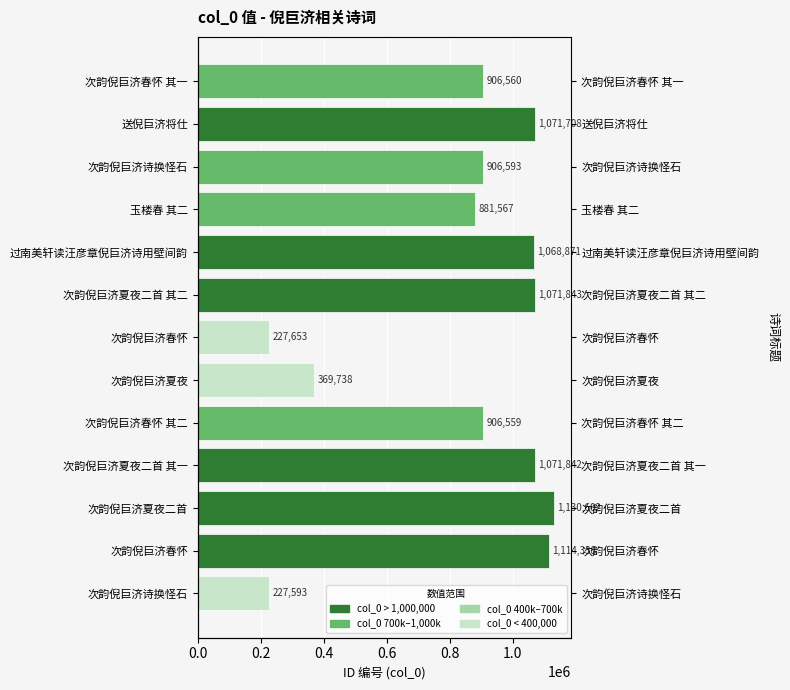

List the labels in order of value, smallest first.

次韵倪巨济诗换怪石, 次韵倪巨济春怀, 次韵倪巨济夏夜, 玉楼春 其二, 次韵倪巨济春怀 其二, 次韵倪巨济春怀 其一, 次韵倪巨济诗换怪石, 过南美轩读汪彦章倪巨济诗用壁间韵, 送倪巨济将仕, 次韵倪巨济夏夜二首 其一, 次韵倪巨济夏夜二首 其二, 次韵倪巨济春怀, 次韵倪巨济夏夜二首